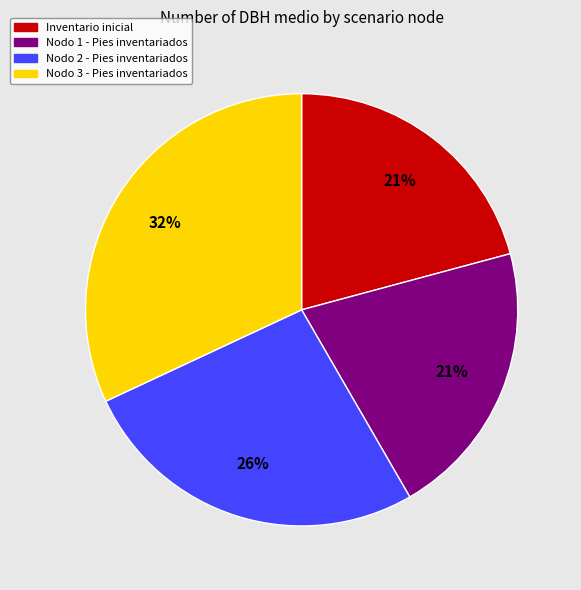

Is it true that Nodo 1 - Pies inventariados is 27% of the pie?

False